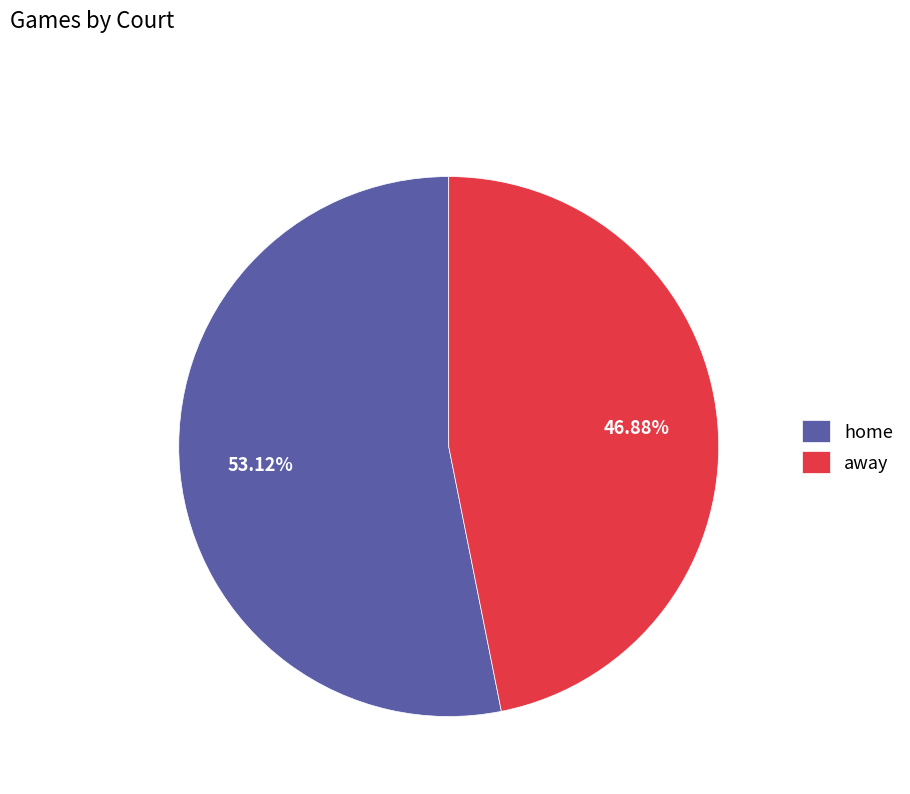

Combined, do away and home account for over 50%?

Yes